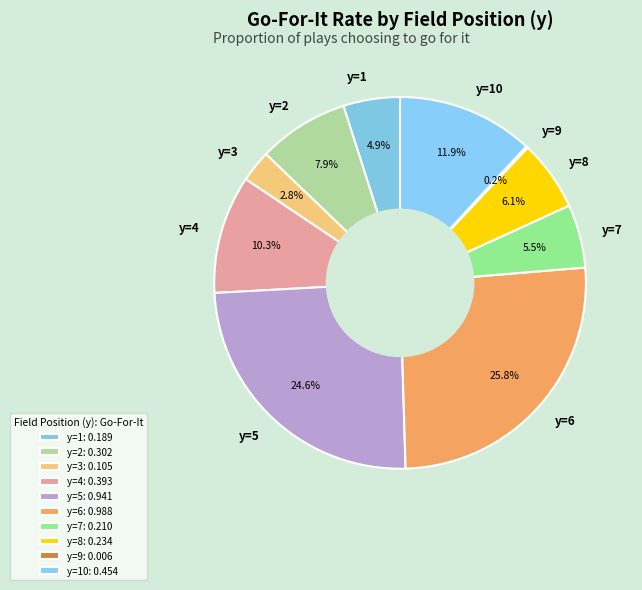

Is it true that y=8 is 20% of the pie?

False